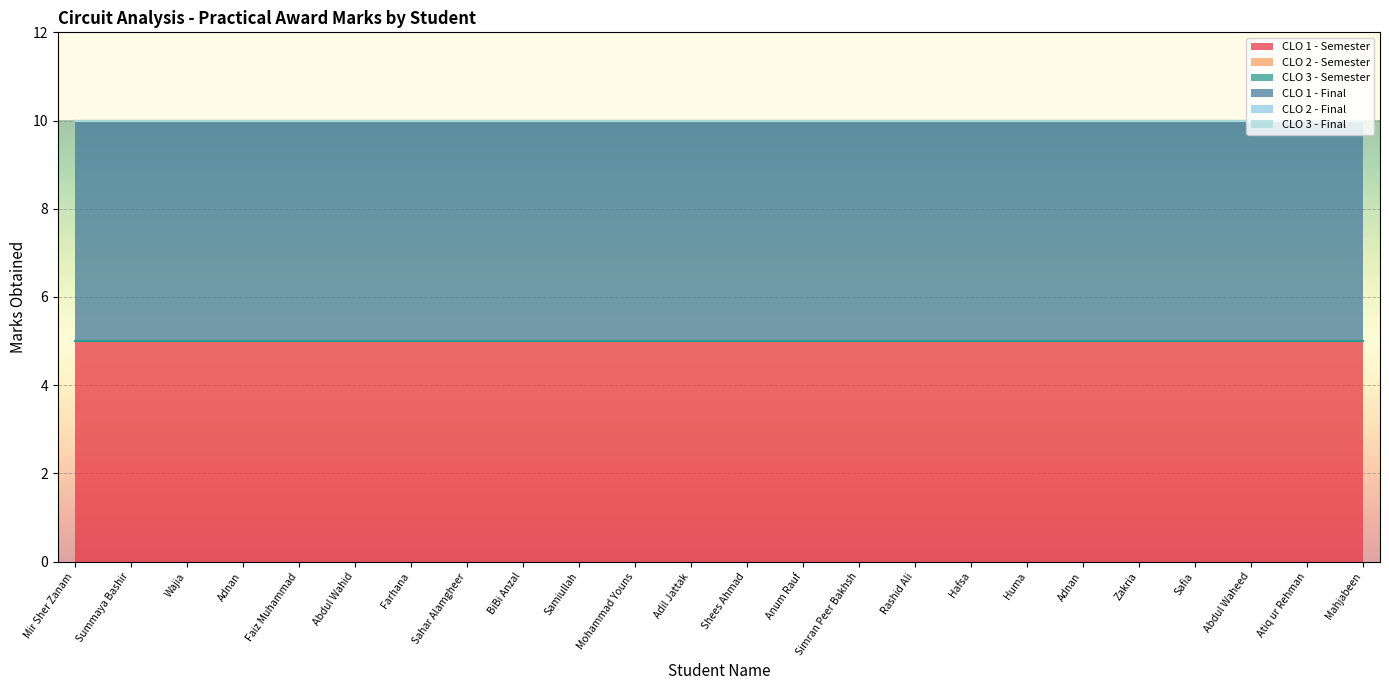

Does the chart display data point markers on the line(s)?

No